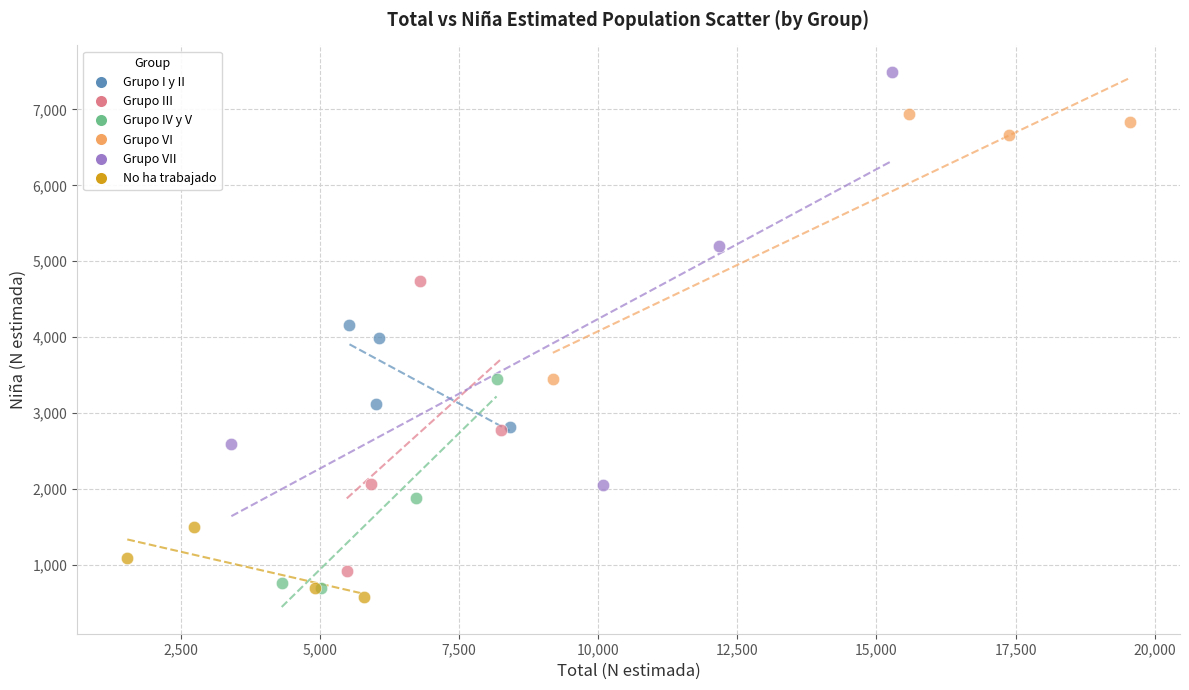

Which series reaches the maximum Y coordinate?

Grupo VII